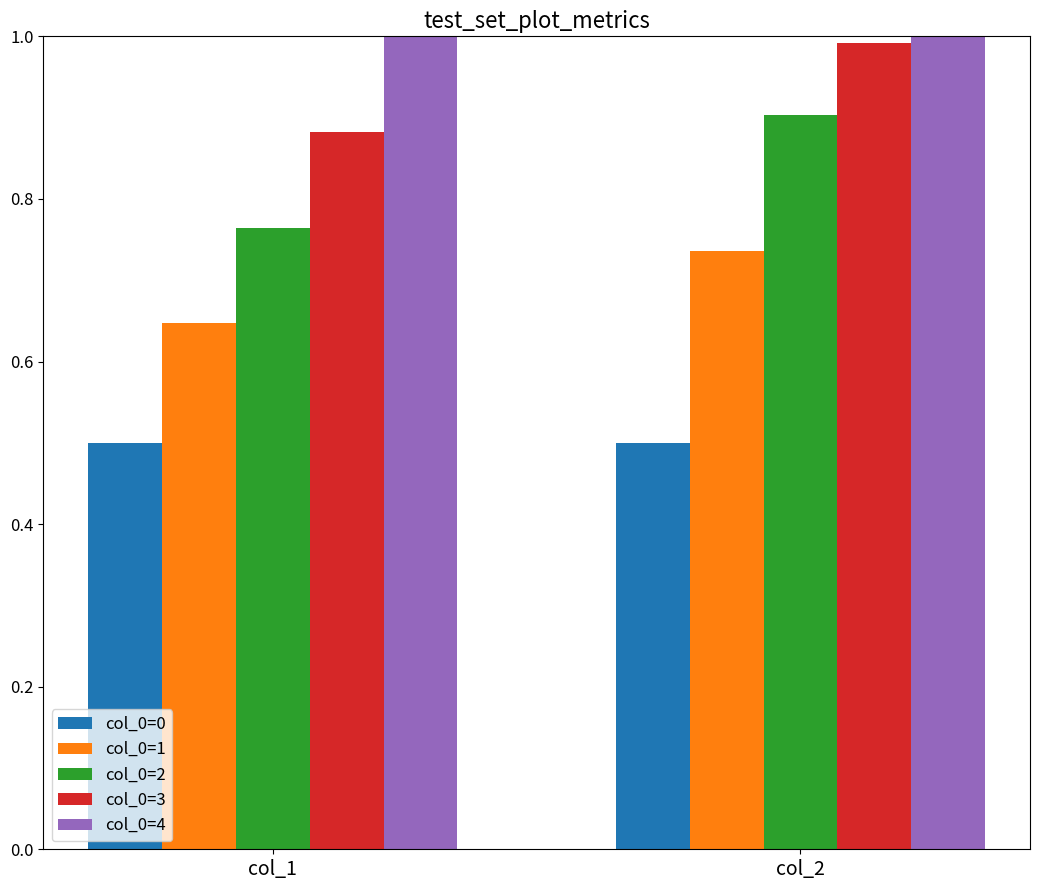

The col_0=4 series shows 1.0 at col_2. True or false?

True